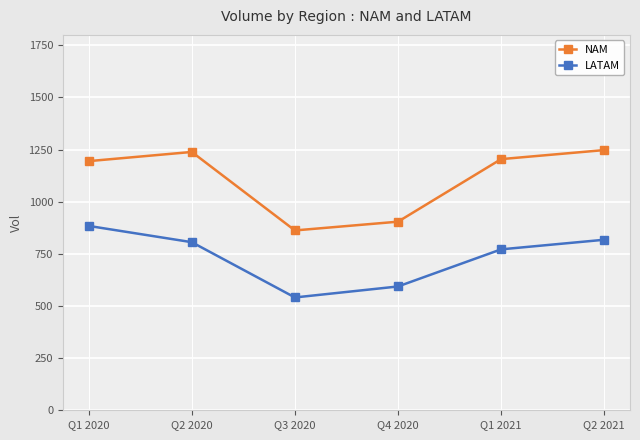

What is the sum of the NAM values at Q2 2020 and Q2 2021?

2486.3